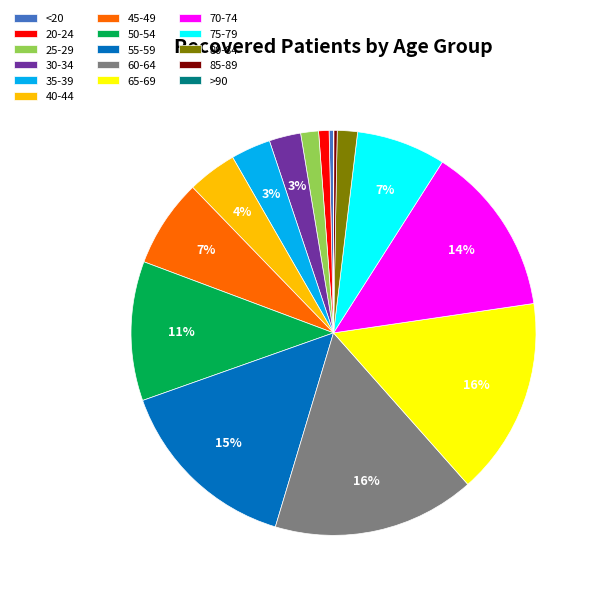

The 65-69 slice represents 16% of the pie. True or false?

True